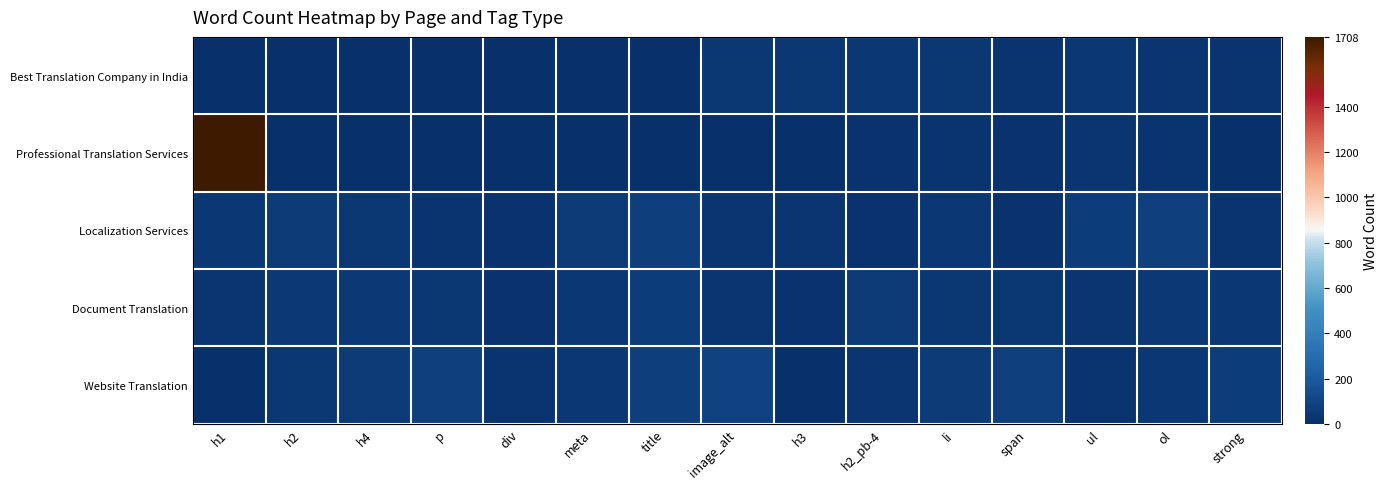

How many series are shown in this chart?

5